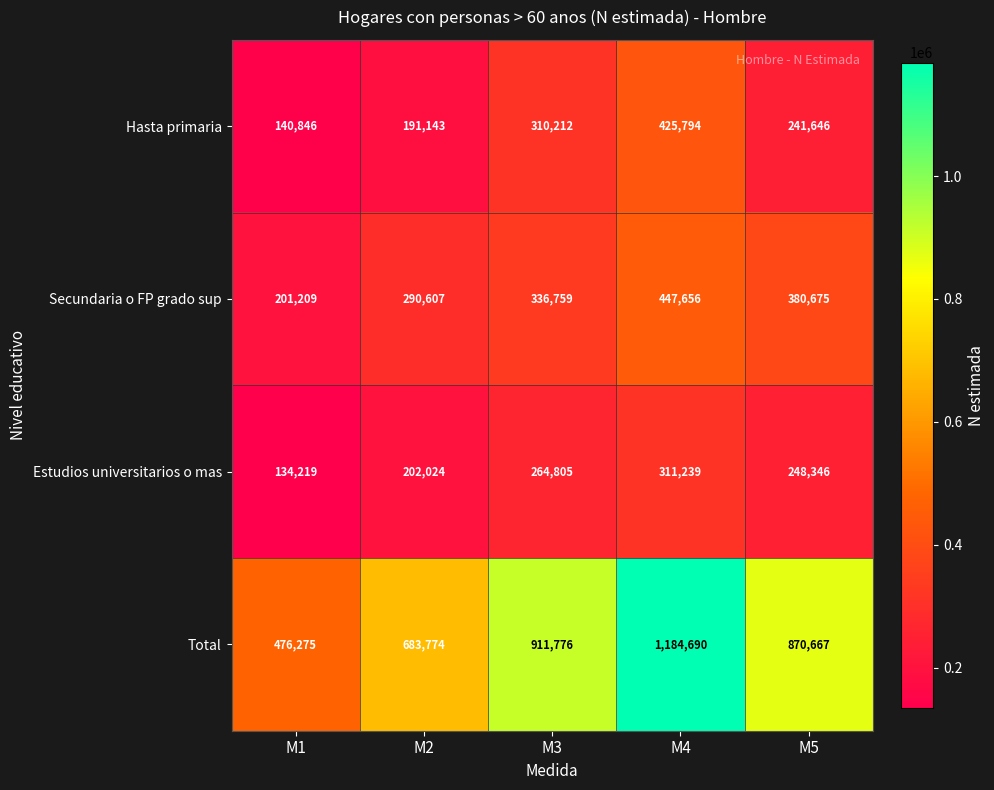

What is the greatest value displayed?

1184690